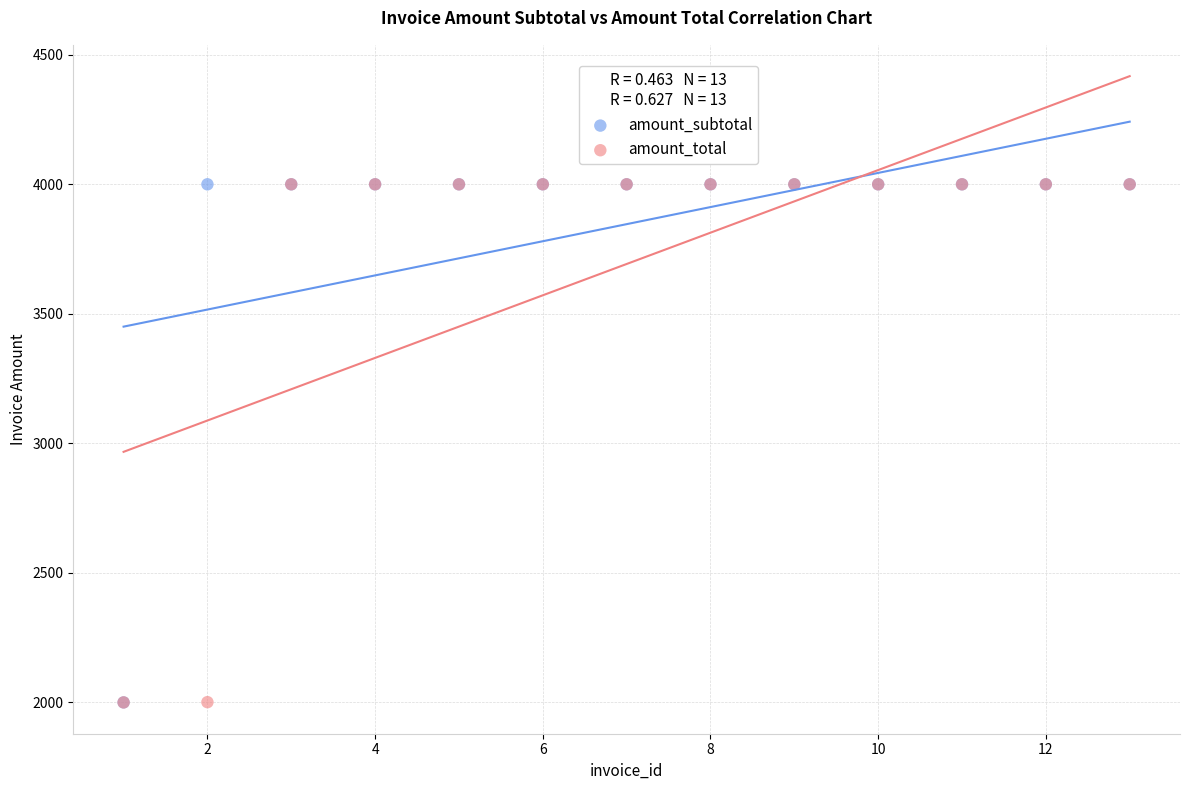

What are all the series names shown in the legend?

amount_subtotal, amount_total